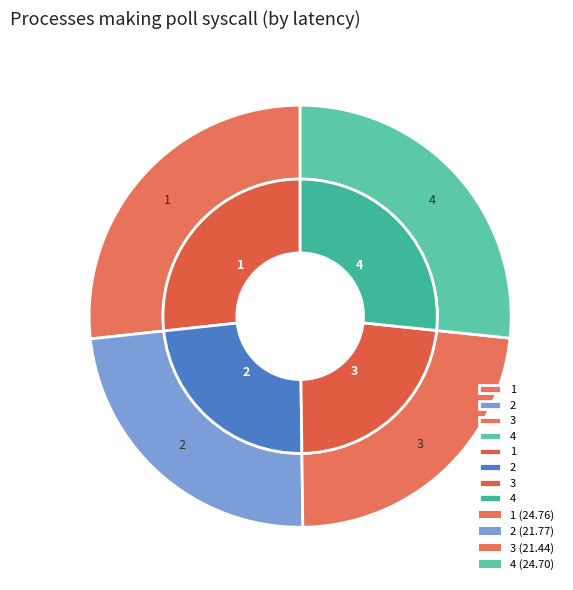

Does 1 account for over 50% of the chart?

No